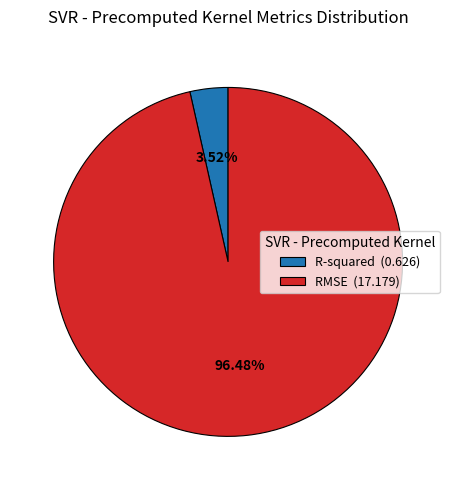

Is there any slice that represents more than half of the pie?

Yes